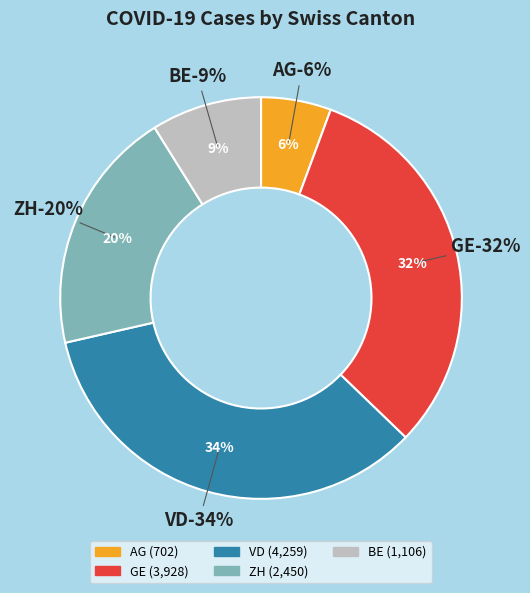

Is there any slice that represents more than half of the pie?

No